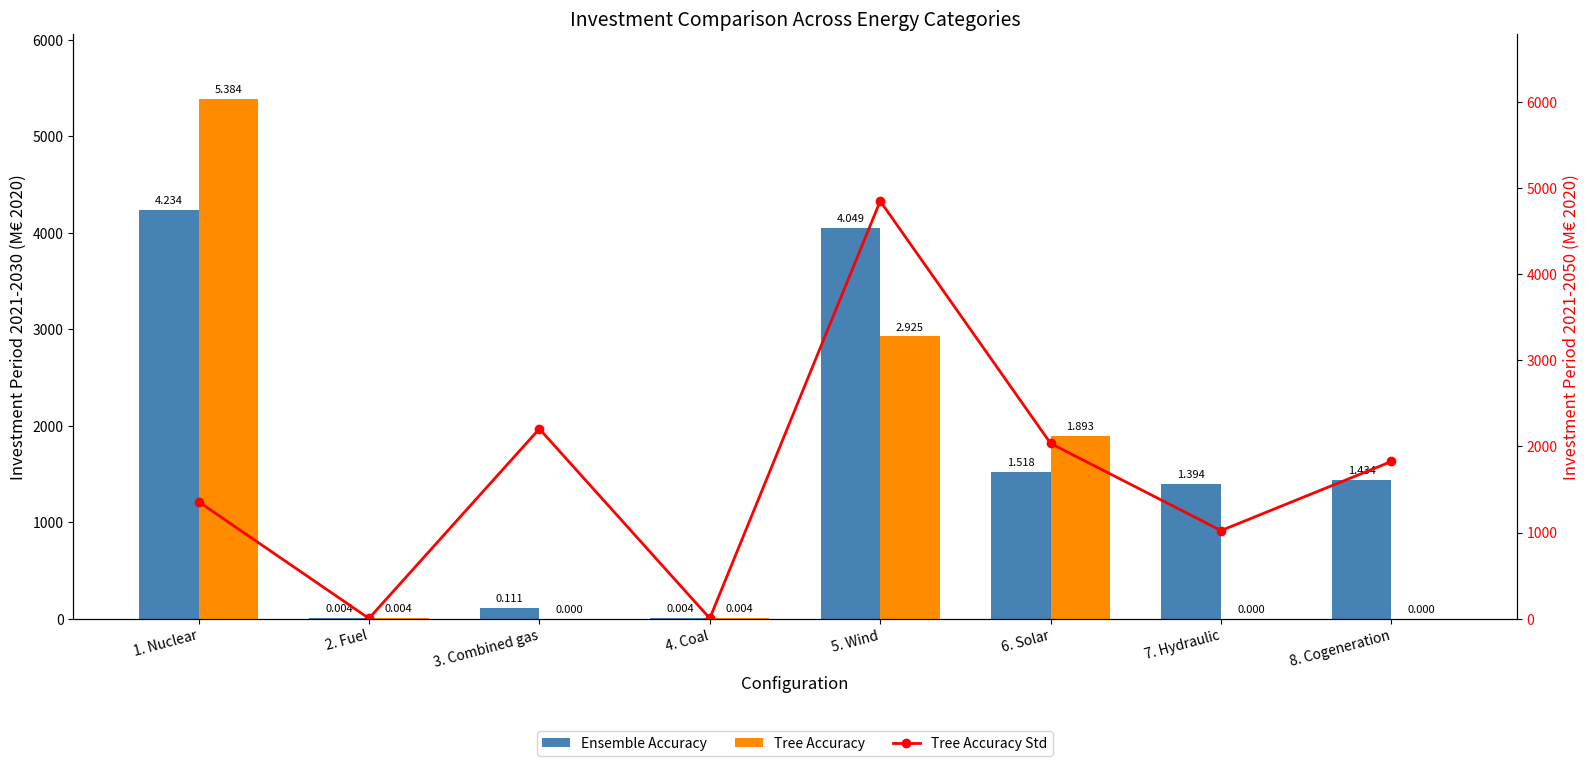

What is the sum of all Tree Accuracy values?

10210.8